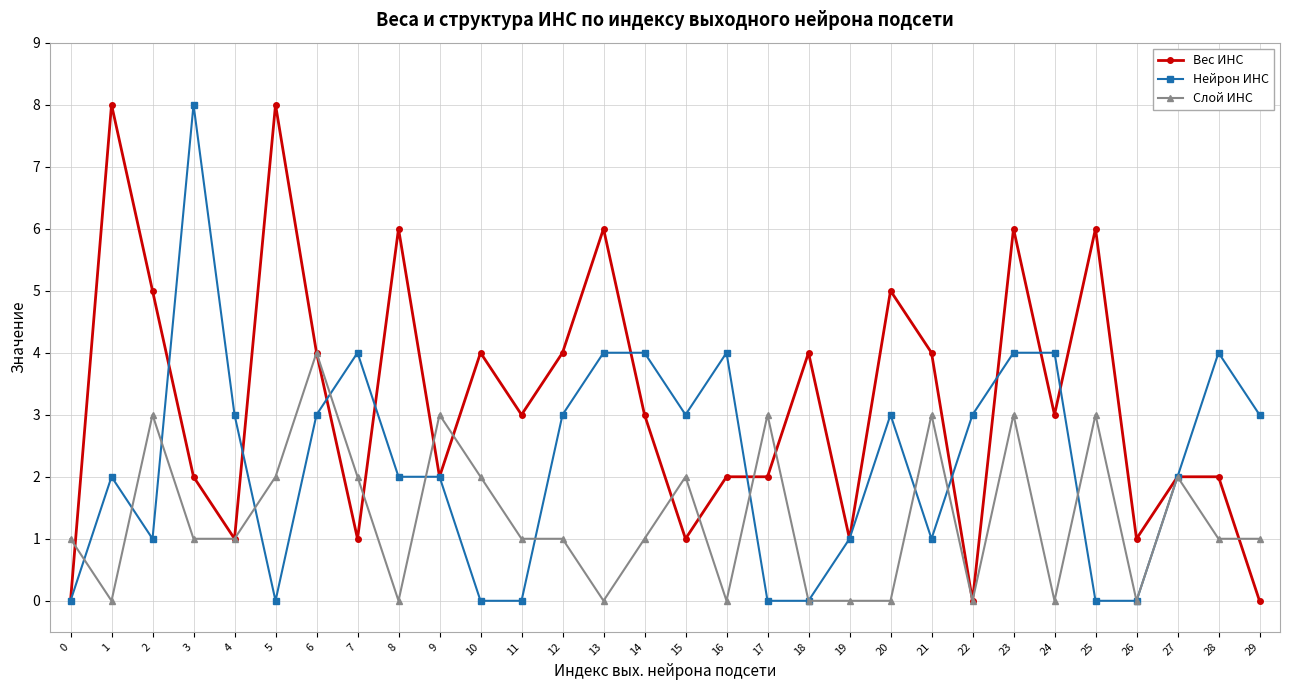

Reading left to right, what are all the values shown in this chart?

Вес ИНС: 0	8	5	2	1	8	4	1	6	2	4	3	4	6	3	1	2	2	4	1	5	4	0	6	3	6	1	2	2	0
Нейрон ИНС: 0	2	1	8	3	0	3	4	2	2	0	0	3	4	4	3	4	0	0	1	3	1	3	4	4	0	0	2	4	3
Слой ИНС: 1	0	3	1	1	2	4	2	0	3	2	1	1	0	1	2	0	3	0	0	0	3	0	3	0	3	0	2	1	1